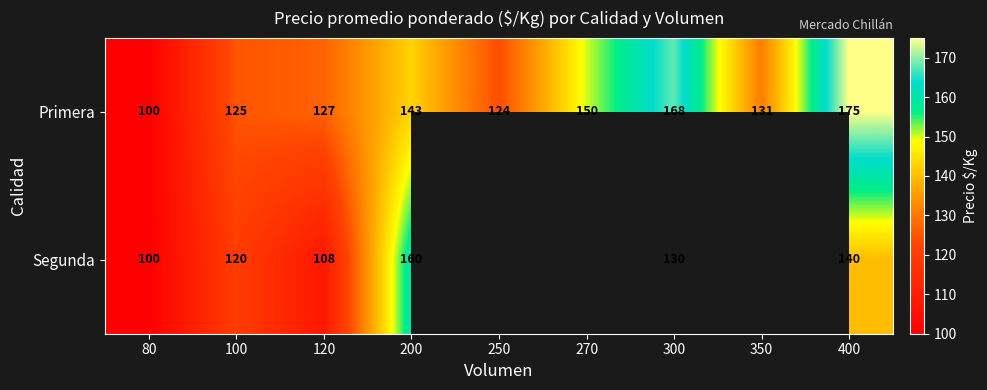

Between 300 and 80, which is larger?

300